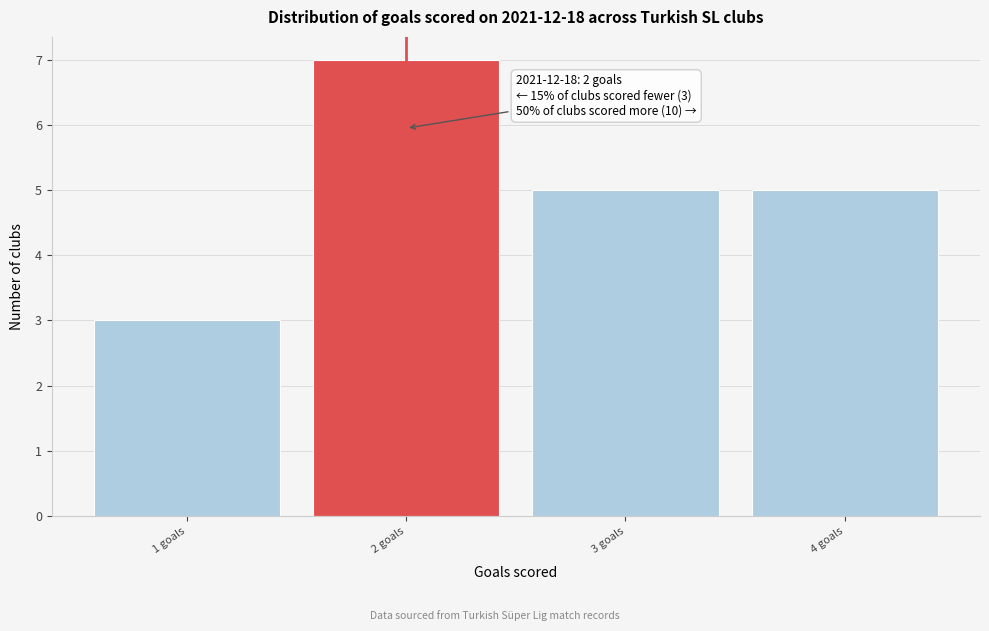

Which range on the x-axis has the tallest bar?

1.5 to 2.5